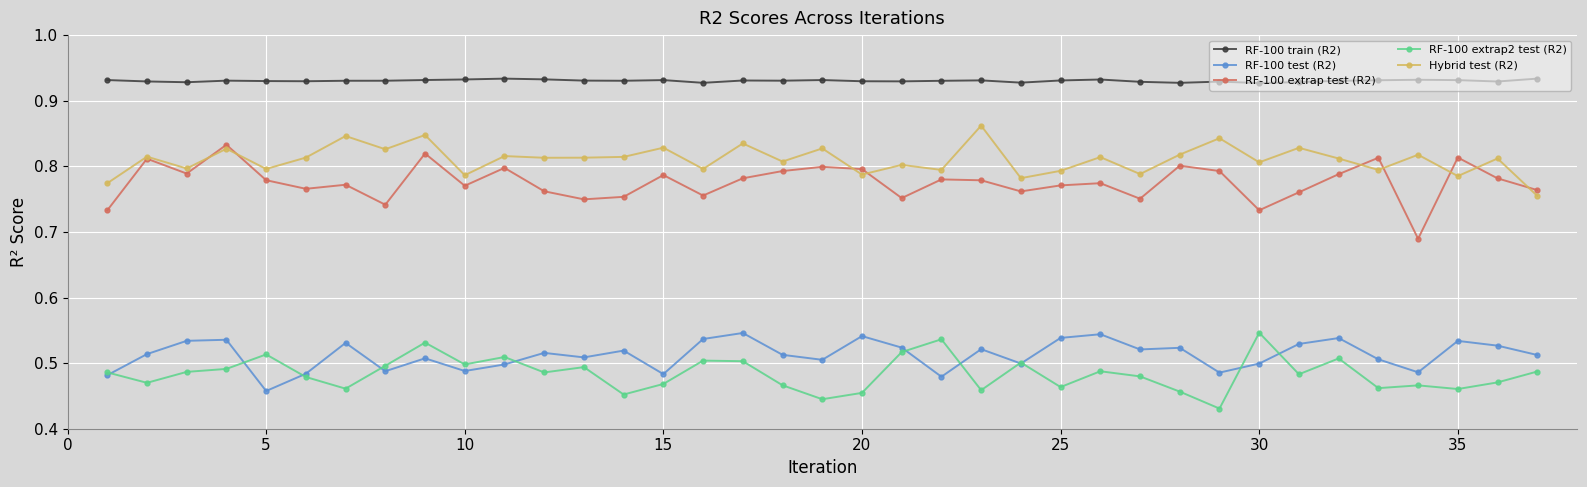

Count the Hybrid test (R2) values in the range 0 to 1.

37